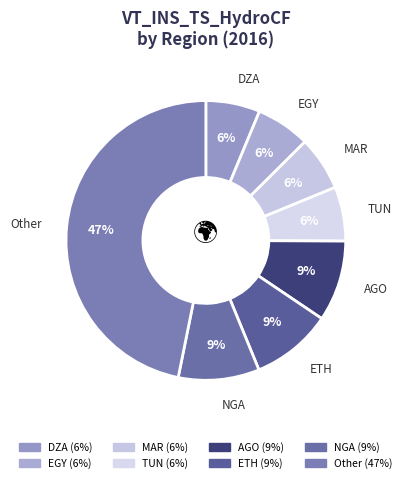

Count the number of slices in the pie.

8